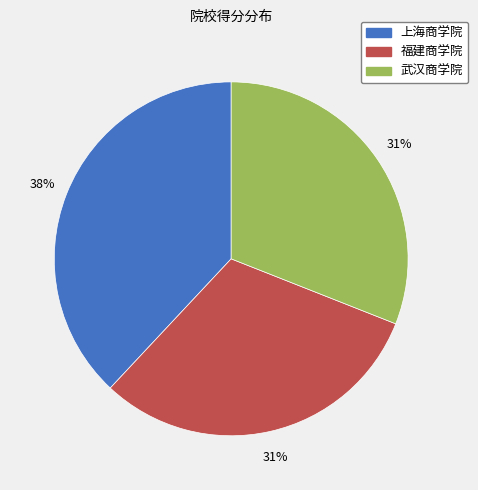

Does any single category account for the majority?

No